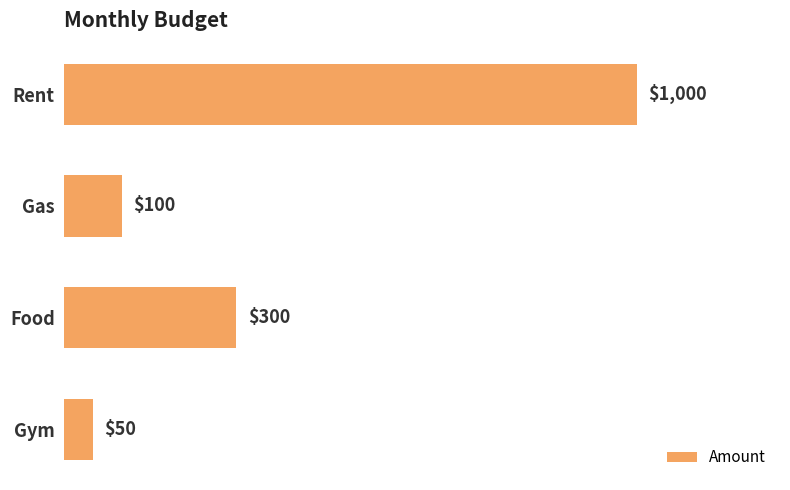

What is the change in value from Rent to Gas?

-900